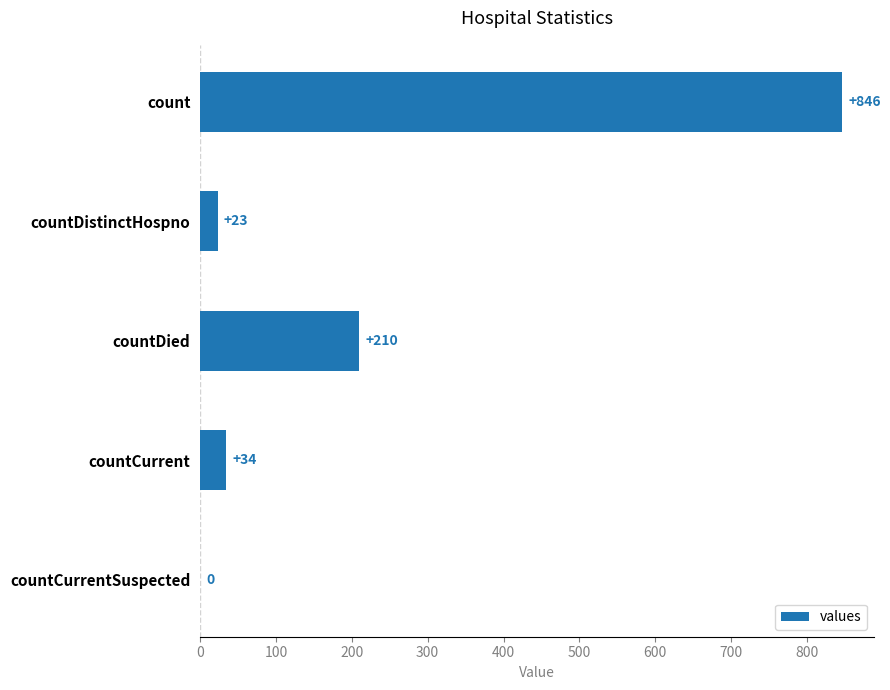

Where is the data nearest to the value 423?

countDied